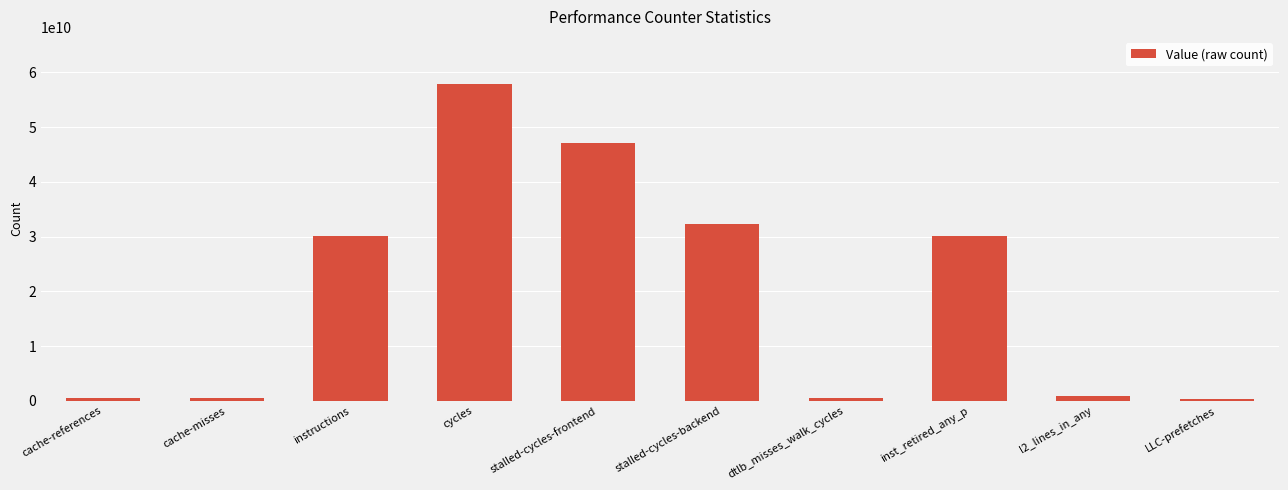

Which label corresponds to the largest value in the chart?

cycles